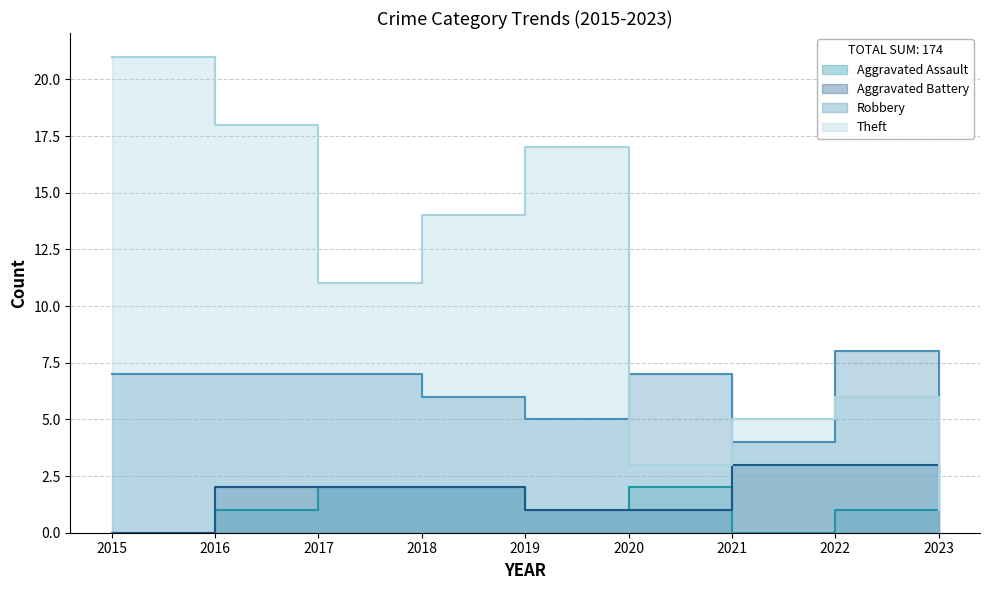

Rank the series by their maximum value, from lowest to highest.

Aggravated Assault, Aggravated Battery, Robbery, Theft